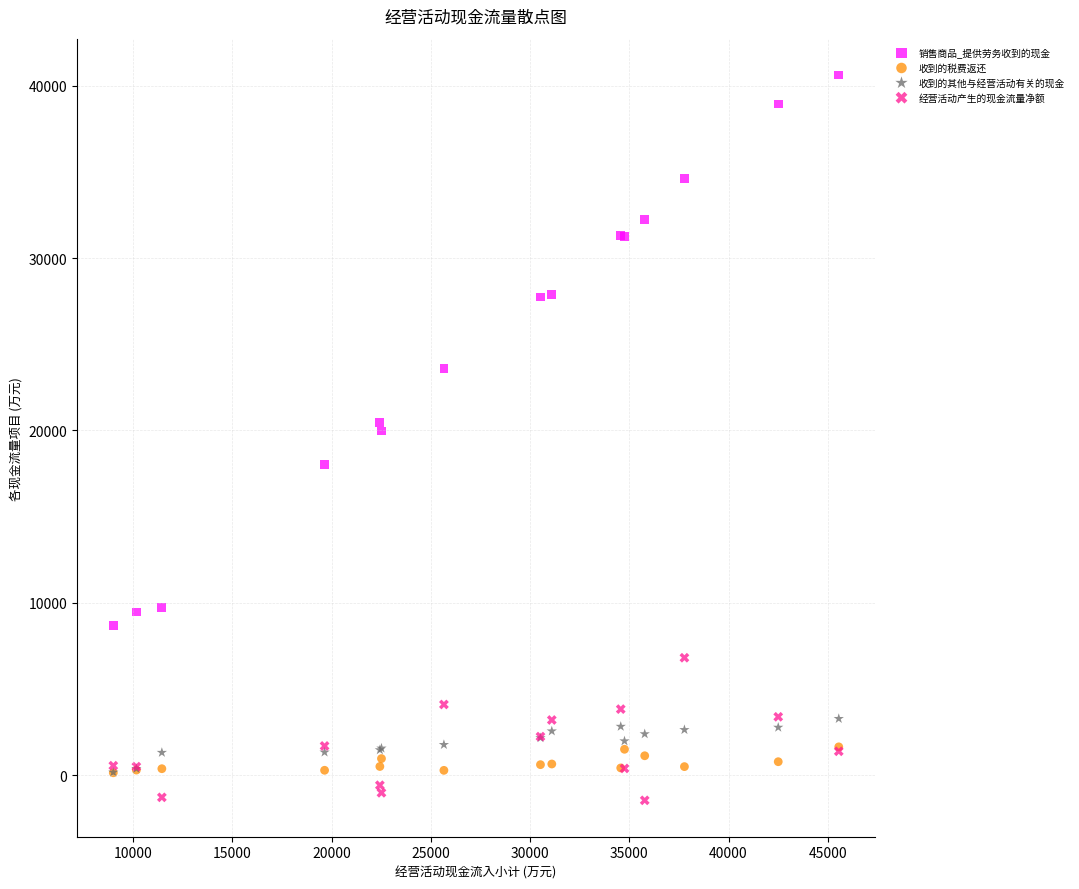

Which series reaches the minimum Y coordinate?

经营活动产生的现金流量净额